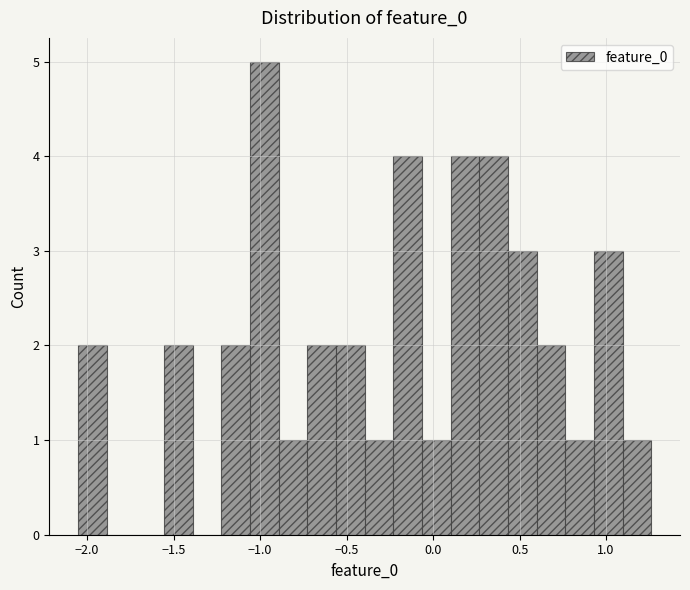

Read against the x-axis, roughly where is the centre of the tallest bar?

-1.00